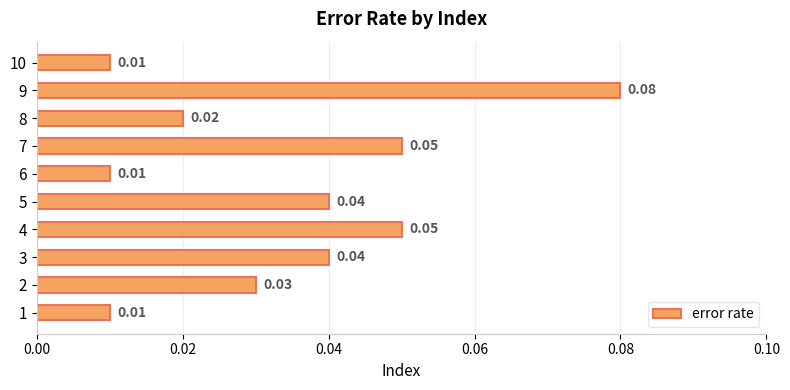

What is the sum of all values?

0.3